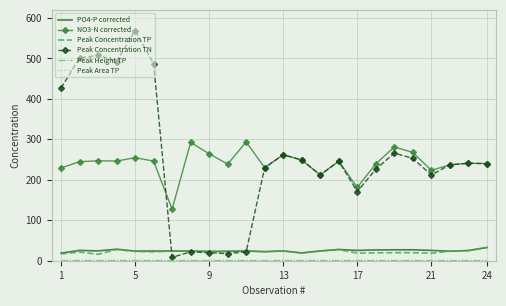

What is the minimum value for PO4-P corrected?

19.0